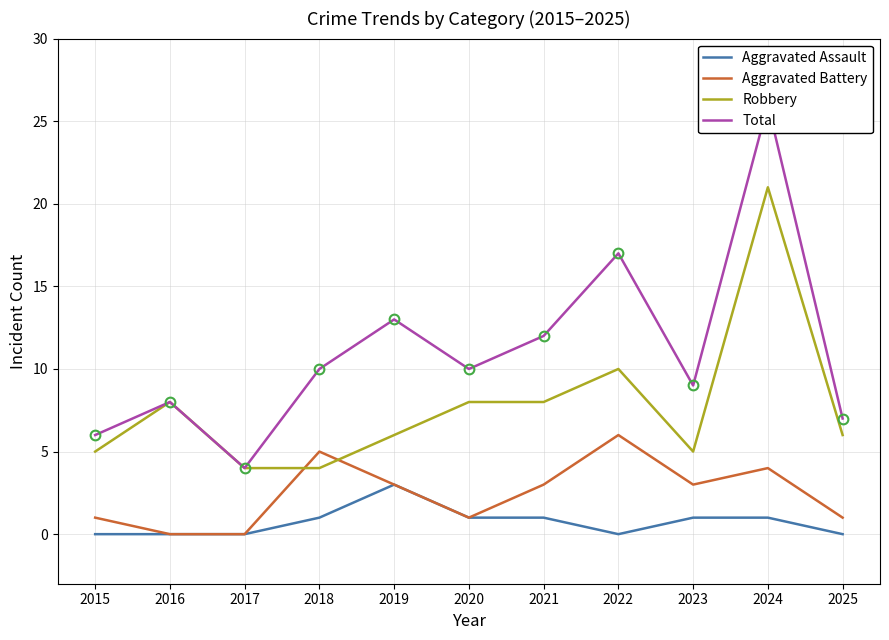

What is the total value across all series at 2022?

33